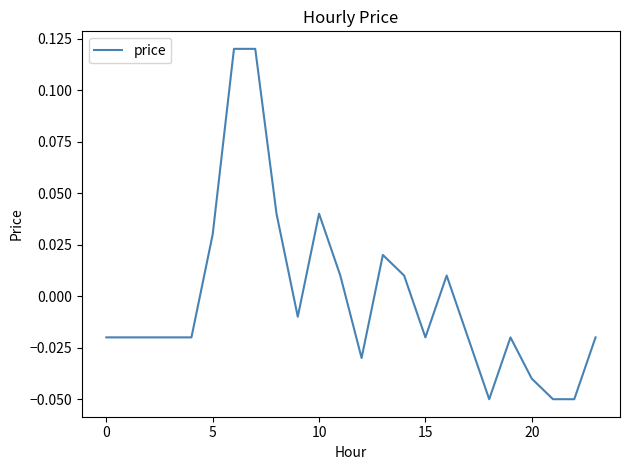

At which label does the data first exceed 0?

5